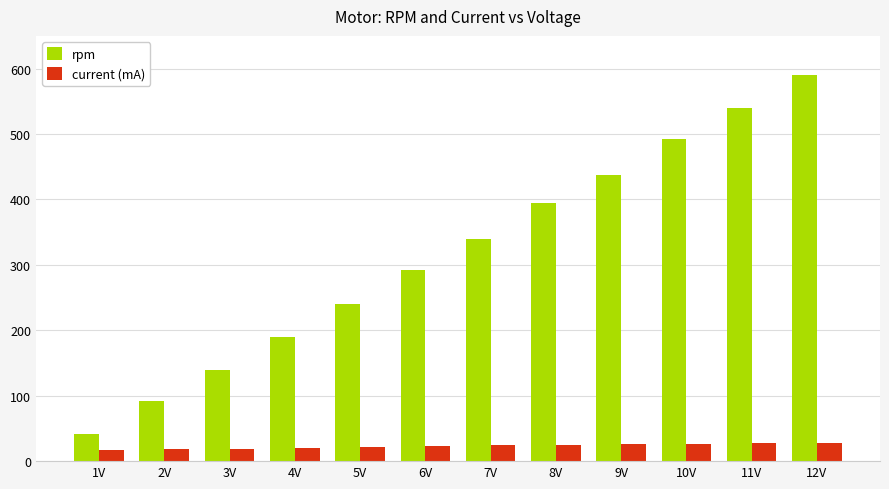

At which category is the sum across all series the highest?

12V